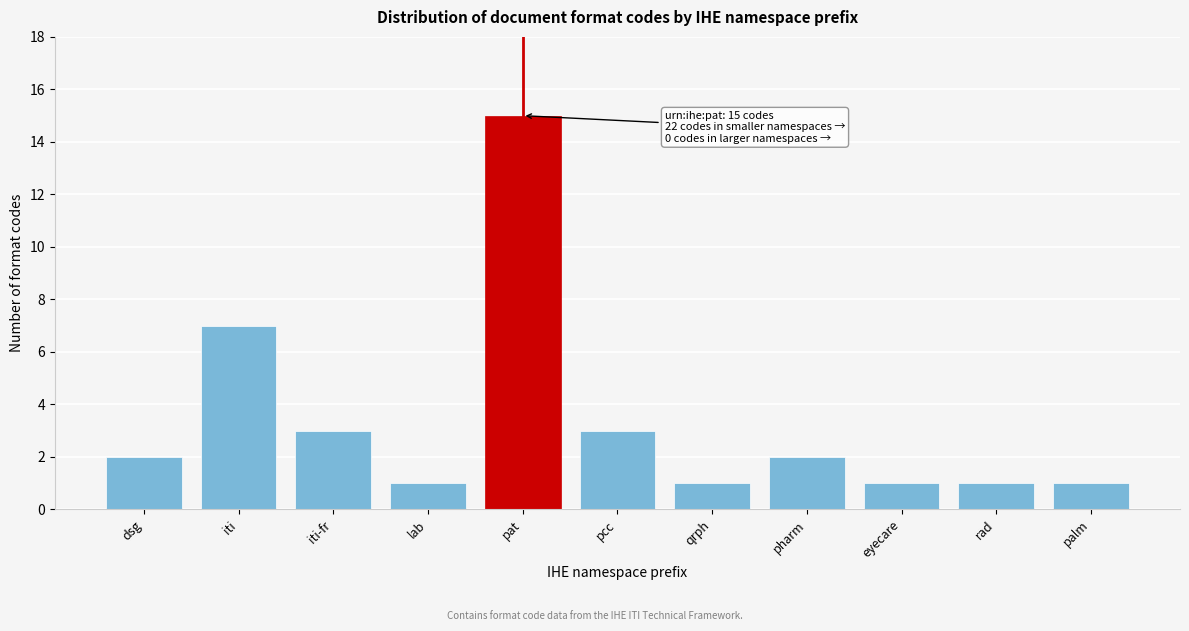

Reading left to right, what are all the values shown in this chart?

2	7	3	1	15	3	1	2	1	1	1